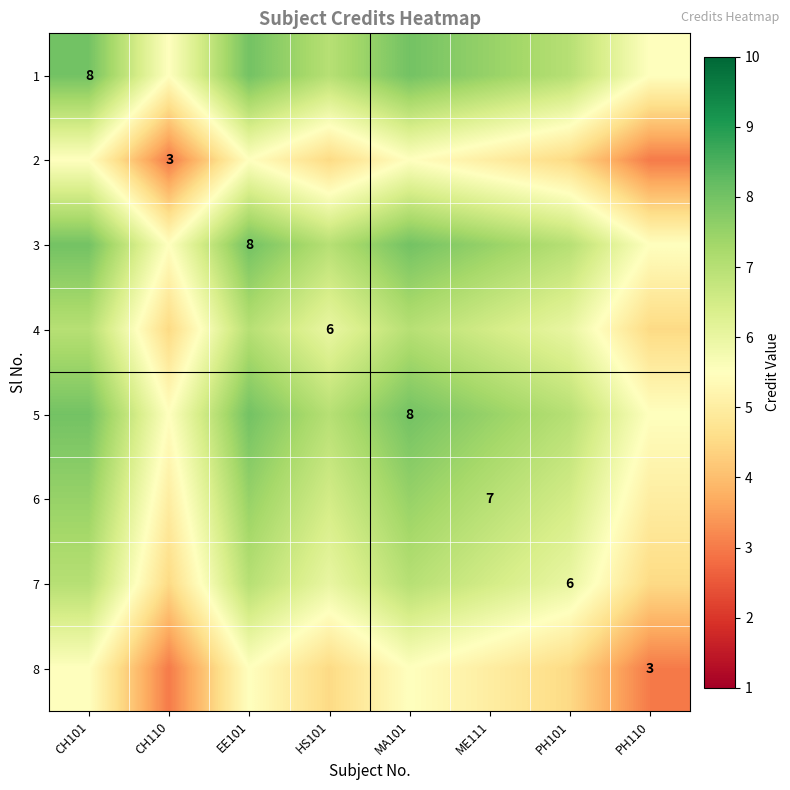

What is the spread (max minus min) of values at HS101?

2.5